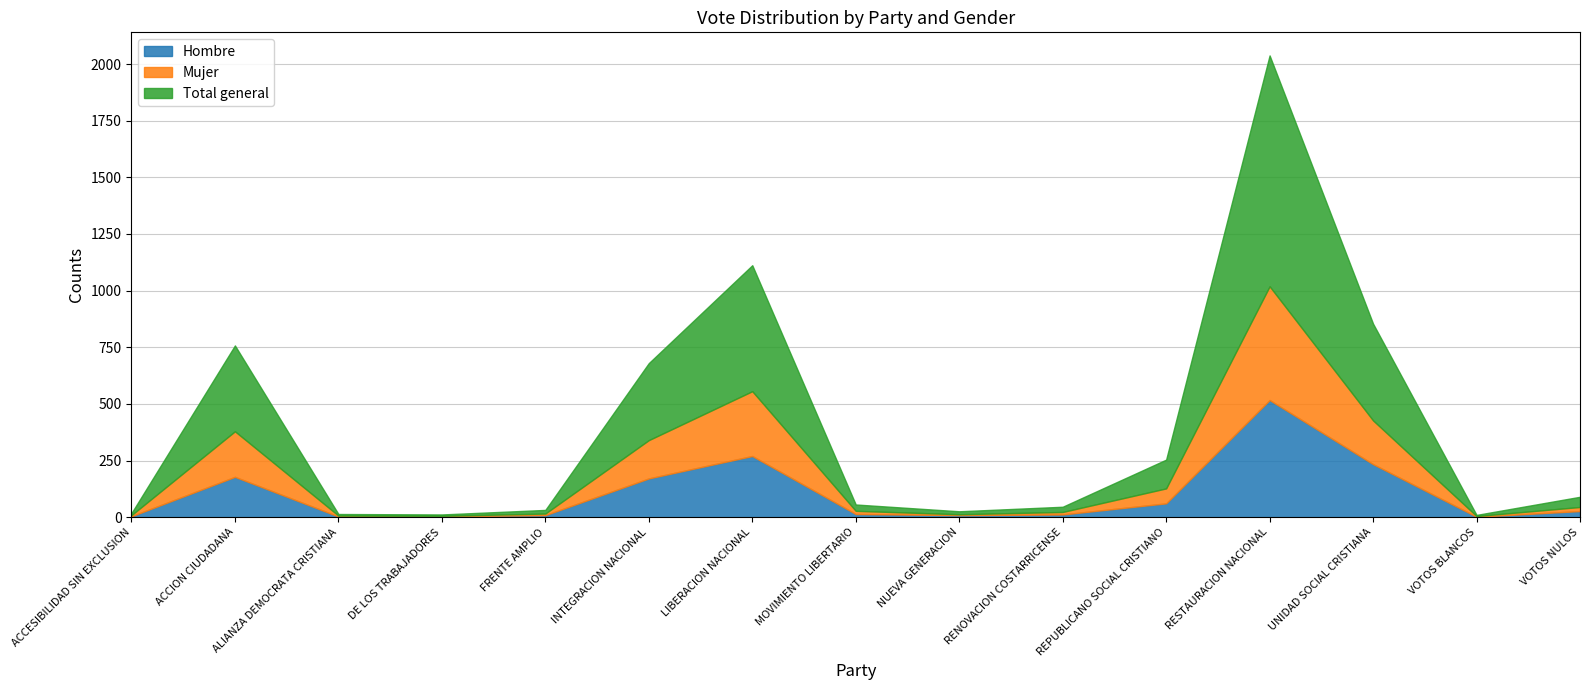

How many values in the Mujer series are below 14?

7